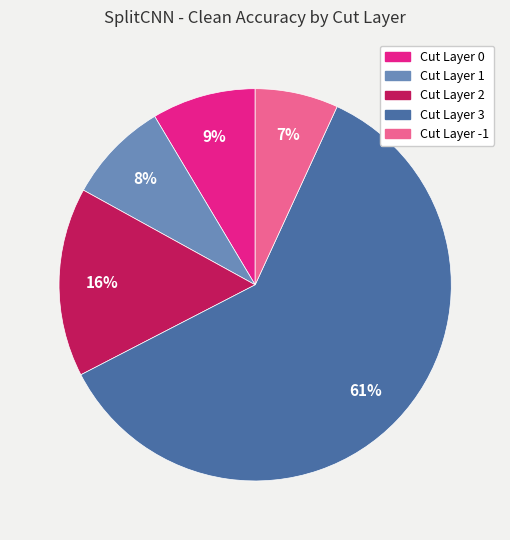

Does any single category account for the majority?

Yes